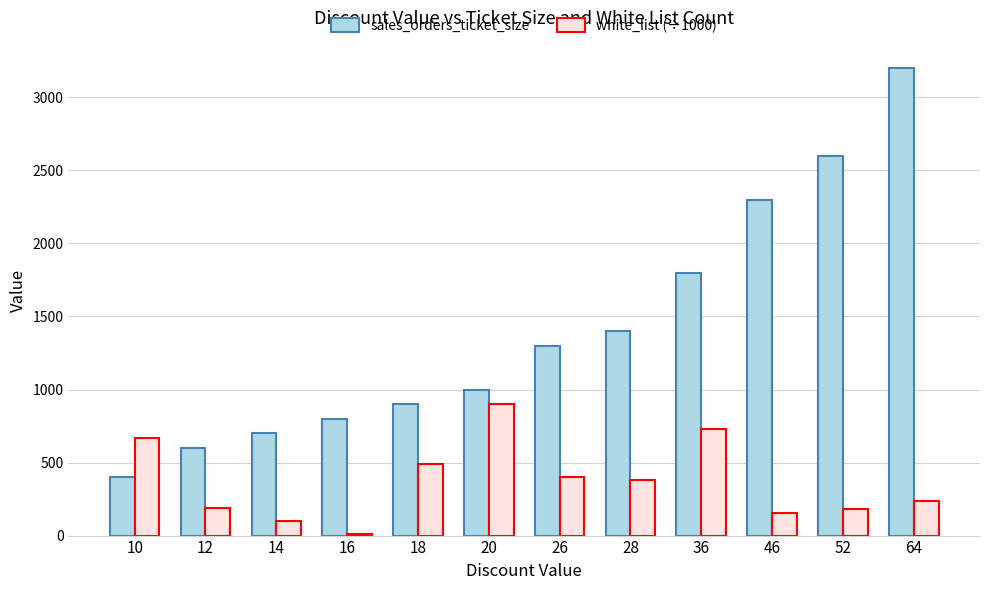

The white_list (÷1000) series shows 265.1 at 18. True or false?

False